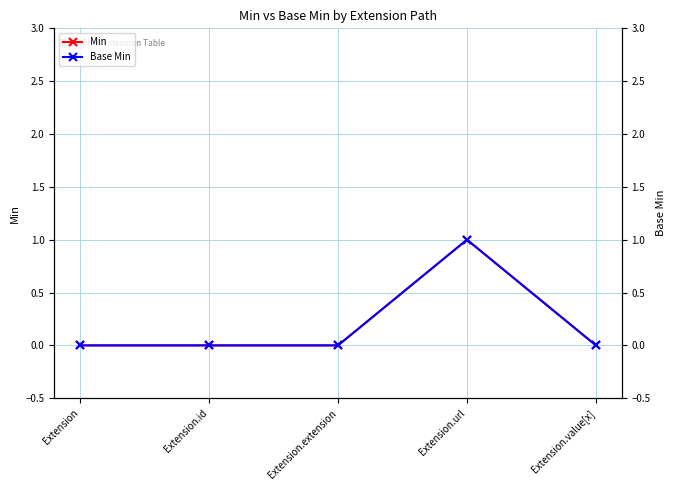

Which category has the lowest value across all series?

Extension